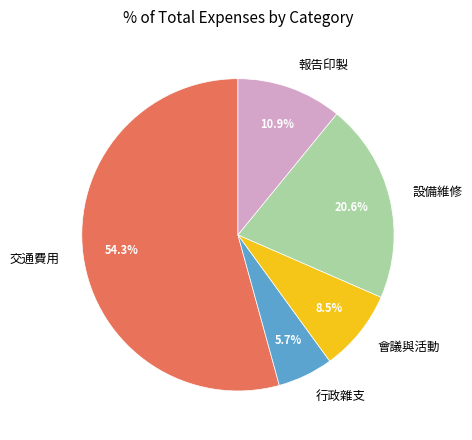

Is there a majority slice in this chart?

Yes